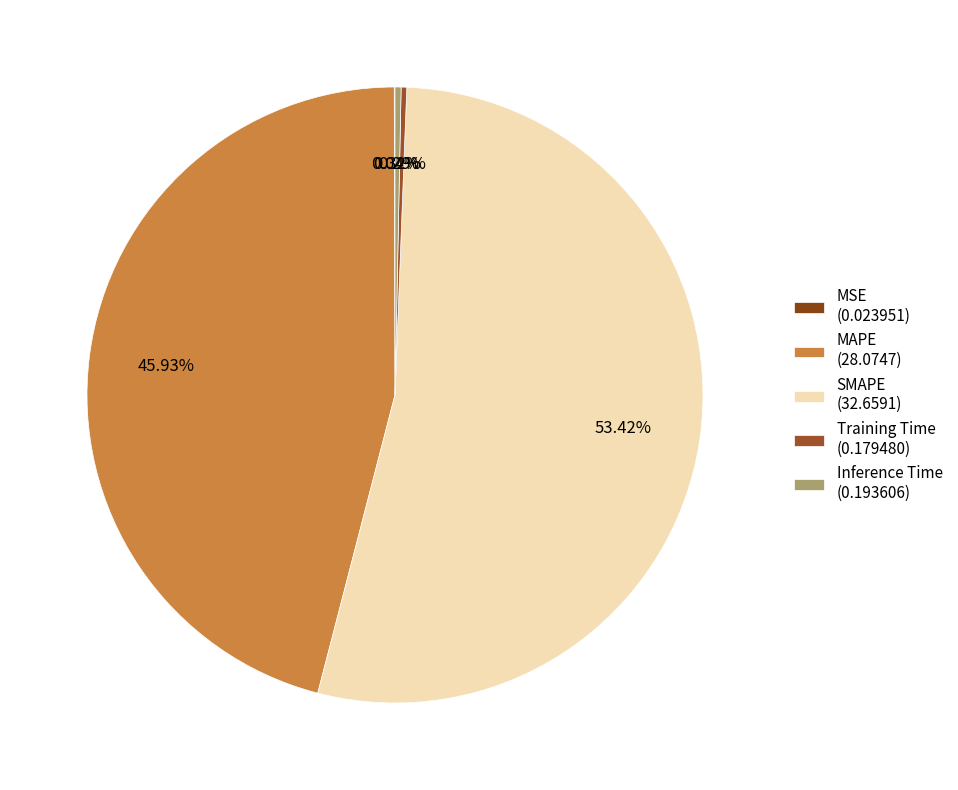

To the nearest percent, what is the average slice percentage?

20%